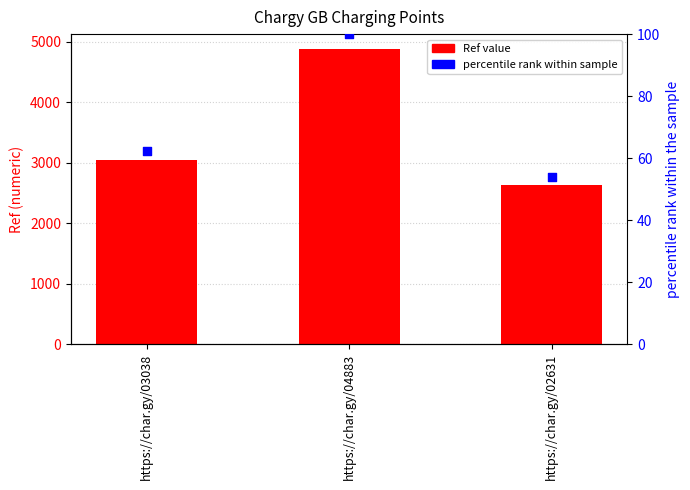

Which series contains the lowest Y value?

percentile rank within sample